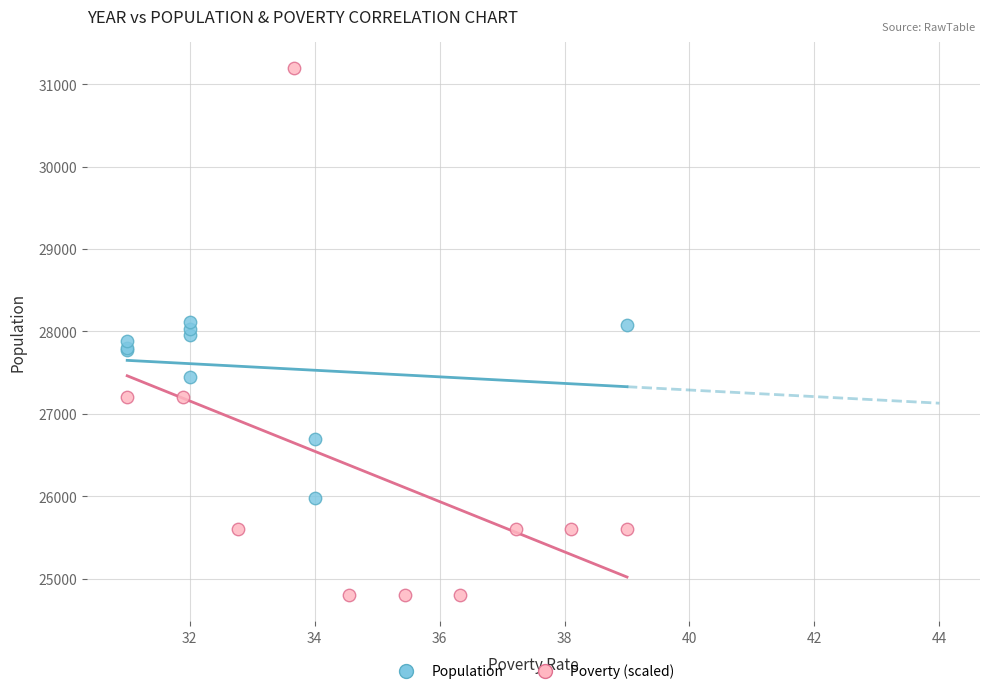

Which series has the largest Y range (max minus min)?

Poverty (scaled)